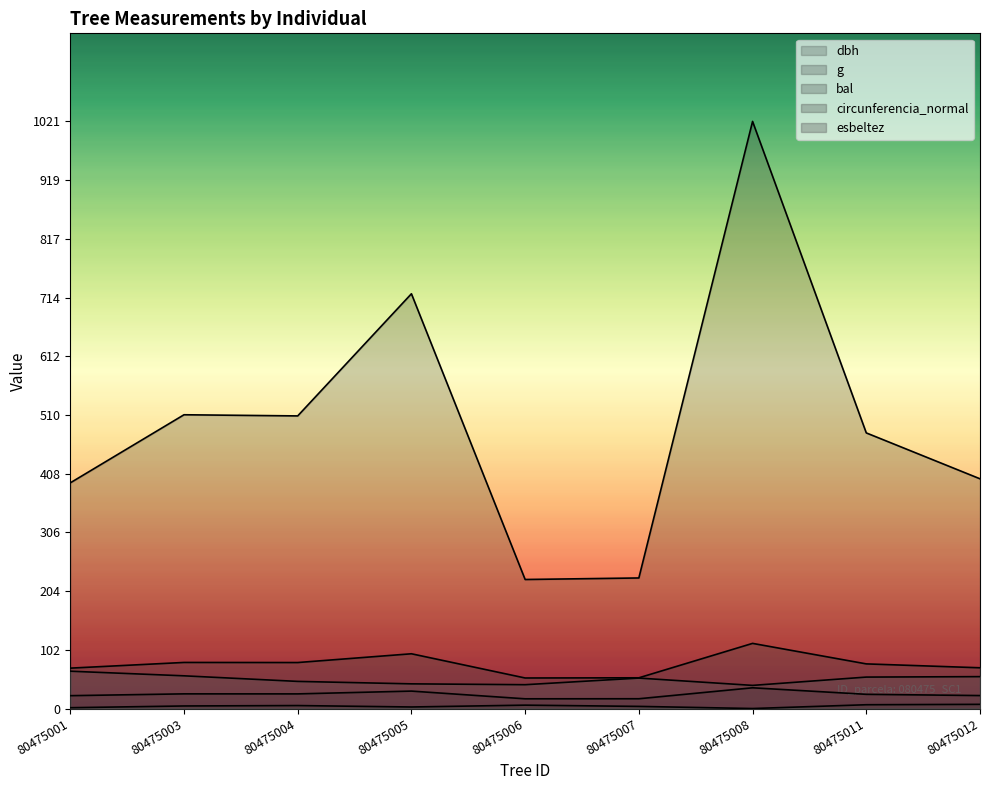

At which label does dbh reach its peak?

80475008